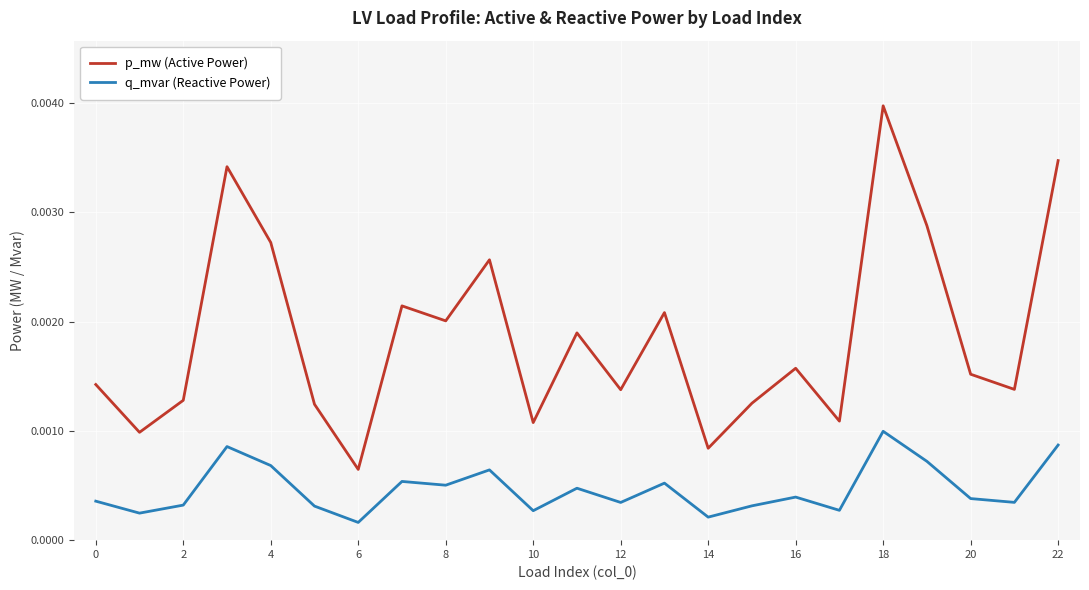

How many lines are shown in the chart?

2